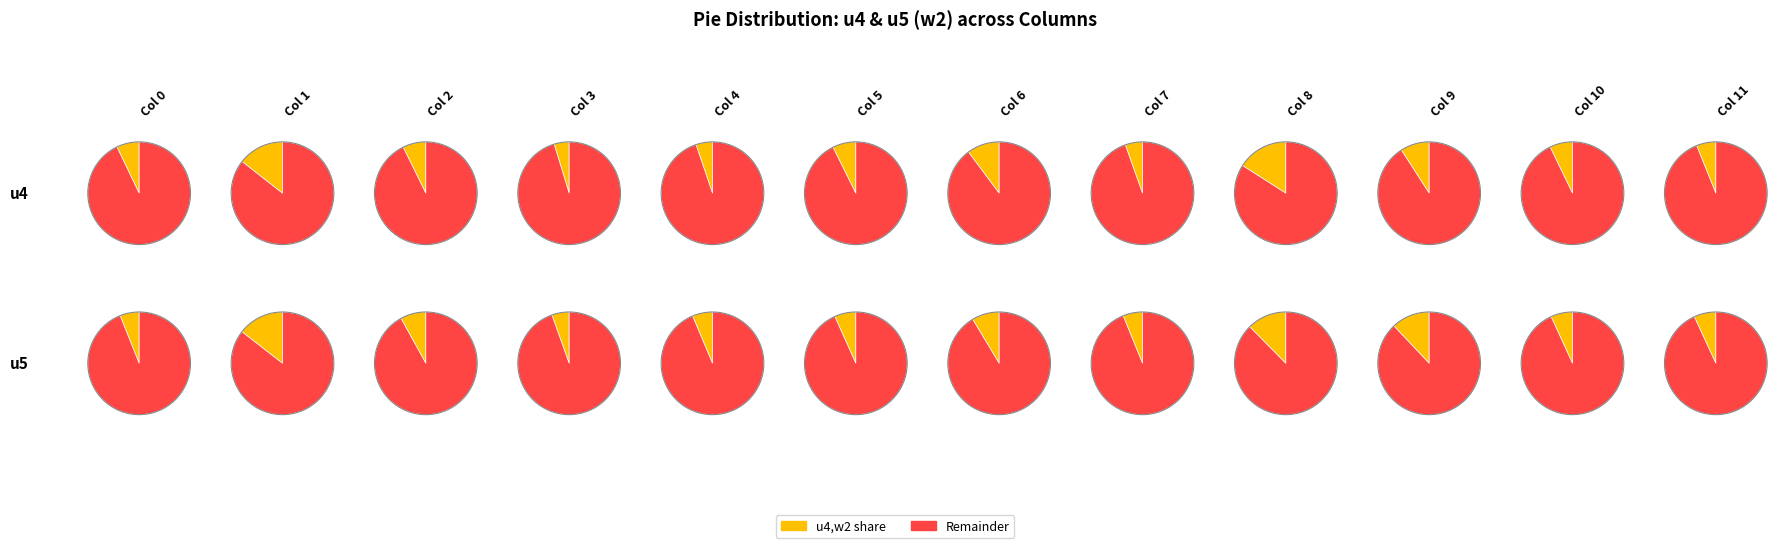

To the nearest percent, what is the average slice percentage?

8%